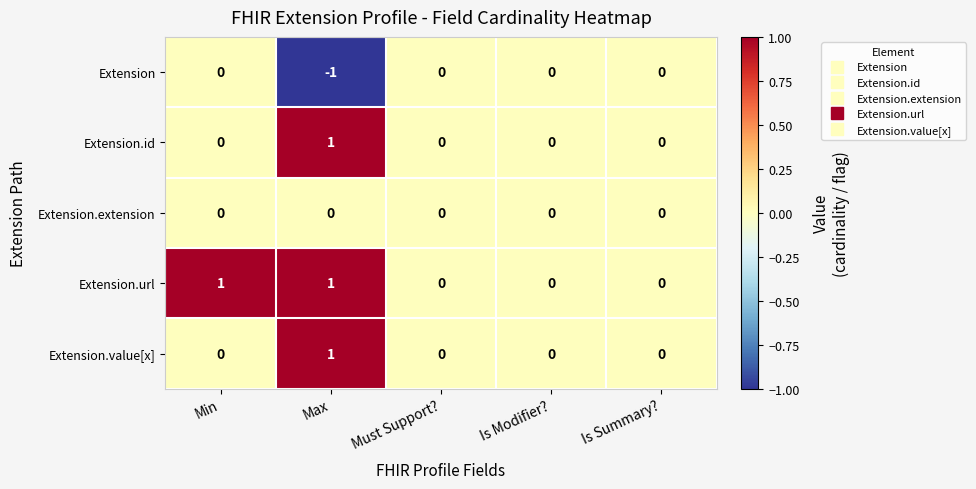

Is the value of Extension.value[x] at Max greater than the value of Extension.extension at Must Support??

Yes